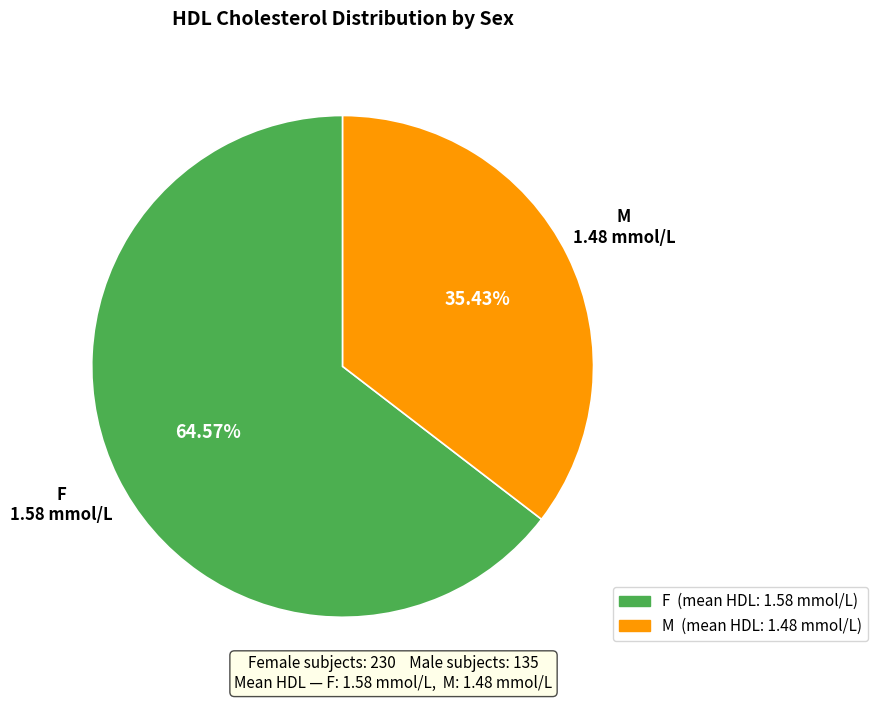

To the nearest percent, what is the combined percentage of M and F?

100%